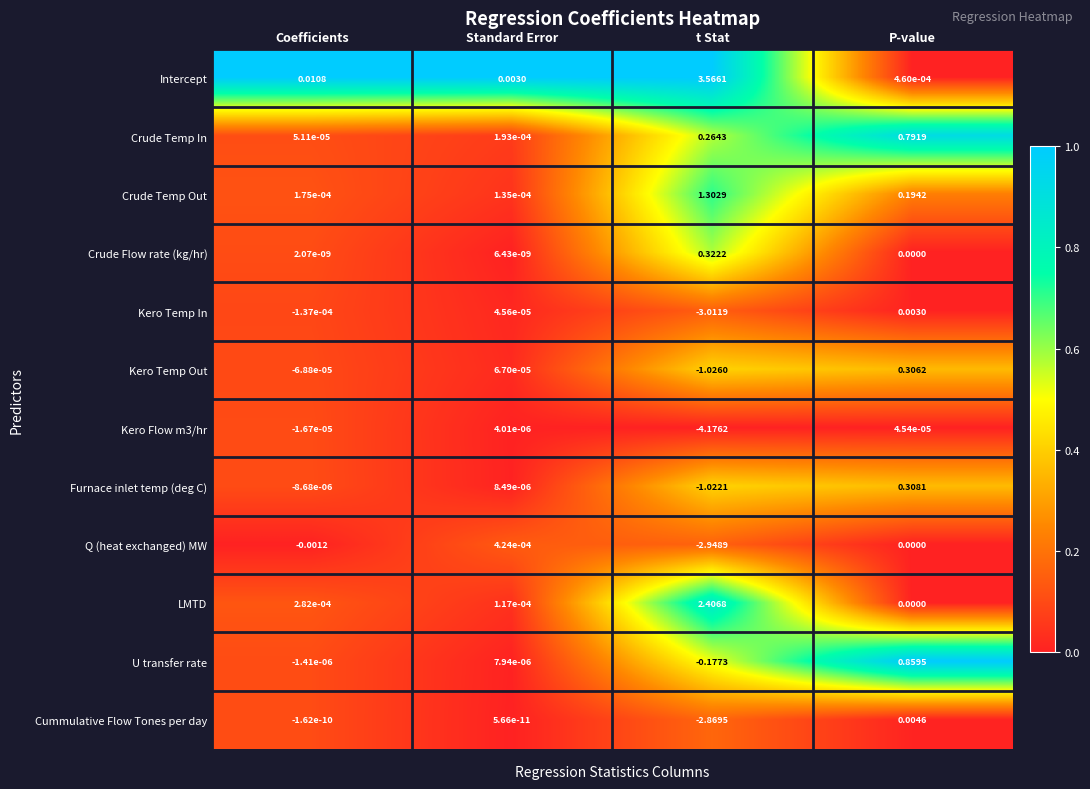

How many distinct data groups are displayed?

12